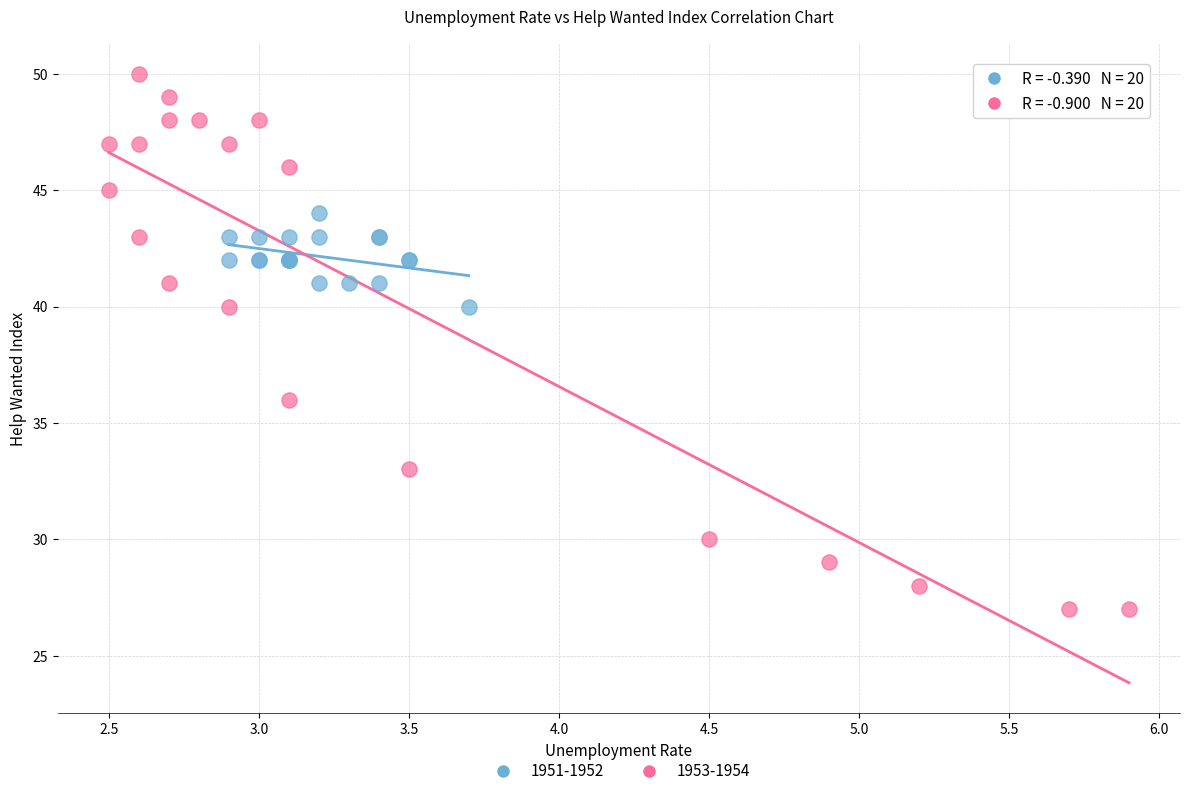

Which series contains the lowest Y value?

1953-1954